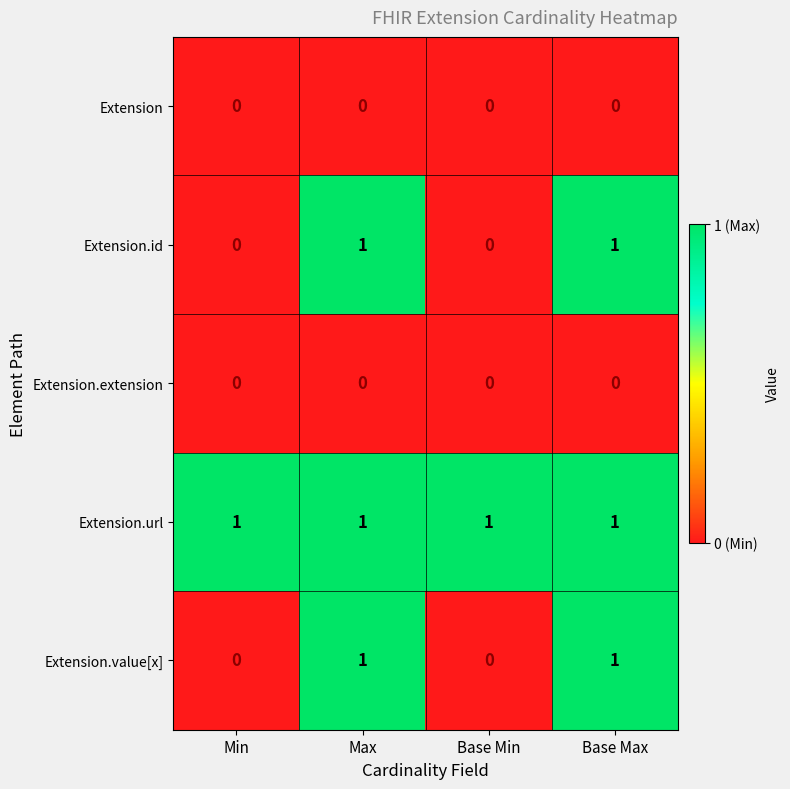

Is it true that Extension.id equals 0 at Base Max?

False